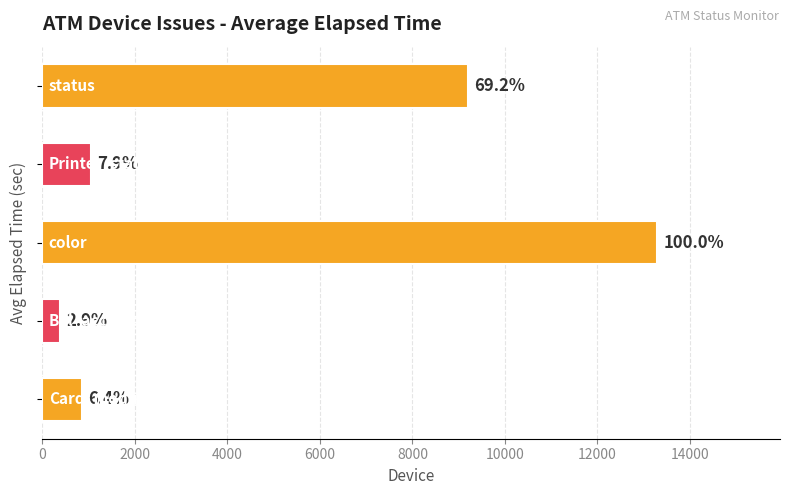

Does the chart contain stacked bars?

No